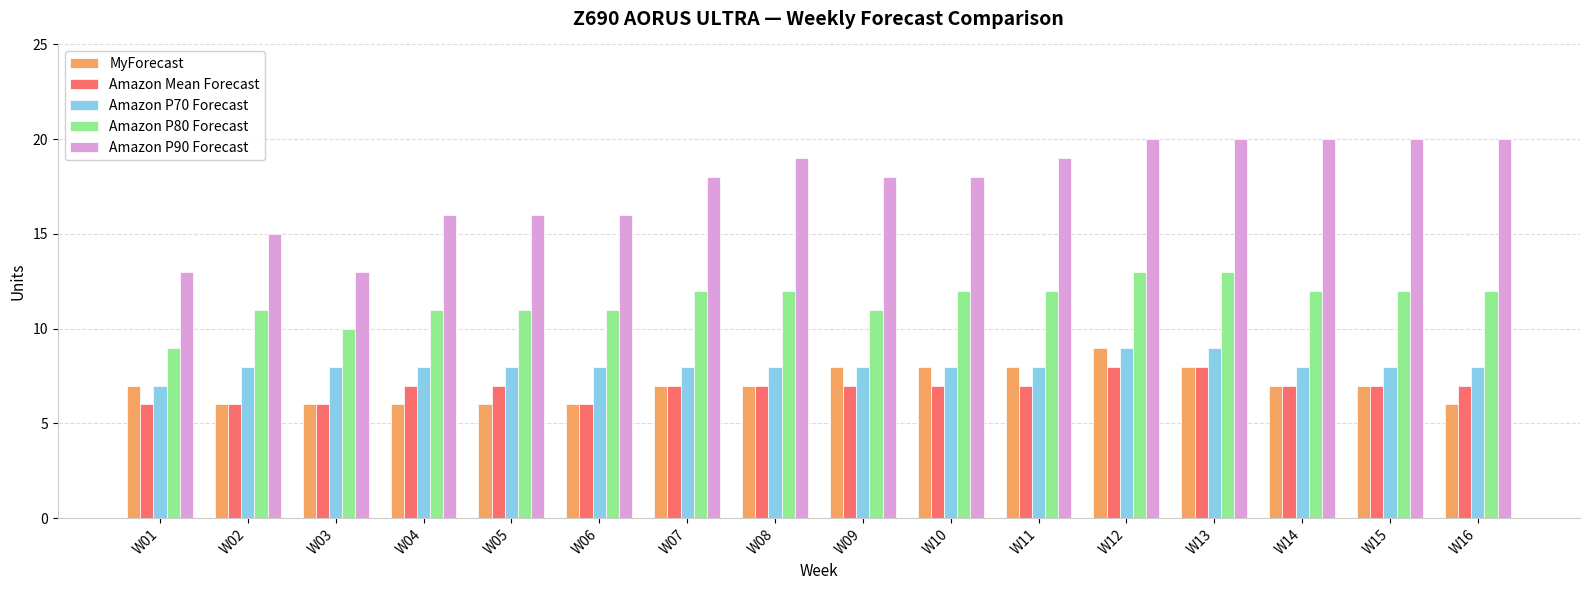

What is the difference between the maximum and minimum values in the Amazon P90 Forecast series?

7